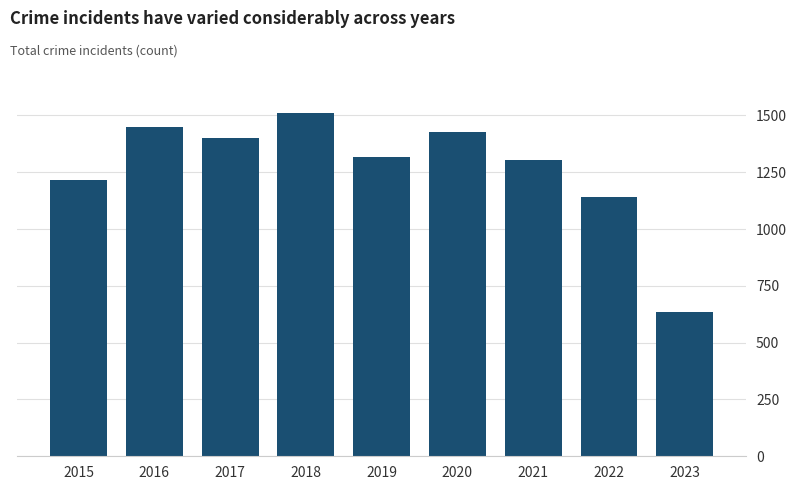

At which category does the chart reach its minimum across all series?

2023